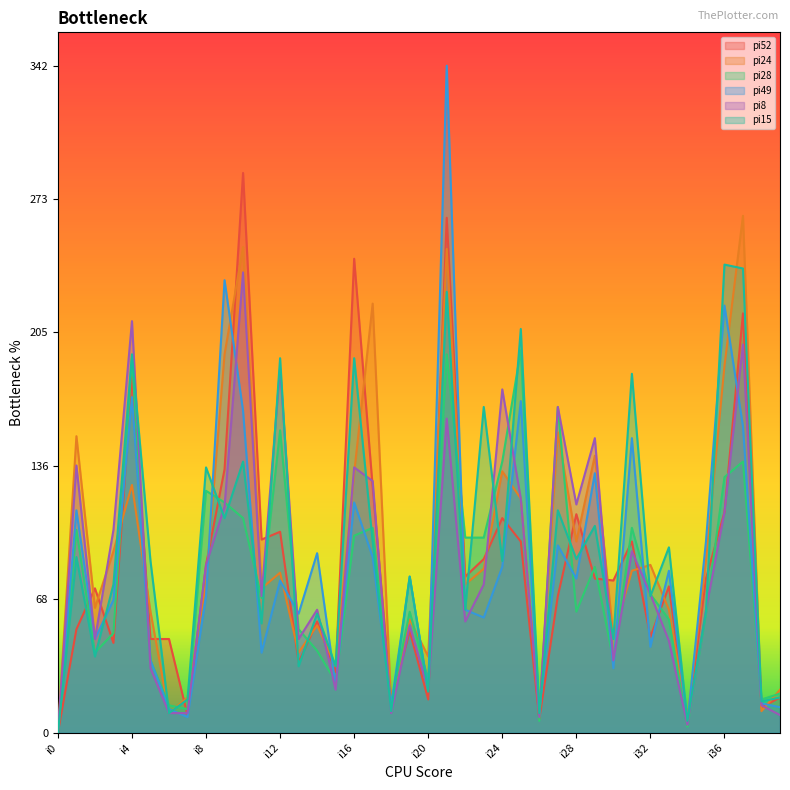

Reading left to right, list all the values displayed in this chart.

pi52: i0=0	i1=53	i2=74	i3=46	i4=183	i5=48	i6=48	i7=9	i8=86	i9=135	i10=287	i11=99	i12=103	i13=36	i14=57	i15=31	i16=243	i17=126	i18=16	i19=52	i20=17	i21=264	i22=80	i23=89	i24=110	i25=98	i26=7	i27=70	i28=112	i29=79	i30=78	i31=98	i32=49	i33=75	i34=4	i35=79	i36=113	i37=215	i38=13	i39=18
pi24: i0=0	i1=152	i2=64	i3=93	i4=127	i5=62	i6=10	i7=18	i8=77	i9=194	i10=249	i11=74	i12=82	i13=41	i14=55	i15=34	i16=133	i17=220	i18=14	i19=58	i20=39	i21=248	i22=76	i23=84	i24=134	i25=120	i26=10	i27=154	i28=98	i29=142	i30=49	i31=83	i32=86	i33=63	i34=7	i35=88	i36=188	i37=265	i38=11	i39=22
pi28: i0=0	i1=104	i2=41	i3=51	i4=192	i5=37	i6=14	i7=12	i8=124	i9=118	i10=110	i11=69	i12=155	i13=53	i14=42	i15=26	i16=101	i17=105	i18=15	i19=62	i20=27	i21=194	i22=100	i23=100	i24=139	i25=196	i26=6	i27=167	i28=62	i29=85	i30=37	i31=105	i32=71	i33=58	i34=3	i35=61	i36=131	i37=139	i38=17	i39=20
pi49: i0=0	i1=114	i2=48	i3=68	i4=172	i5=37	i6=12	i7=8	i8=70	i9=232	i10=165	i11=41	i12=78	i13=61	i14=92	i15=24	i16=118	i17=90	i18=14	i19=80	i20=22	i21=342	i22=63	i23=59	i24=85	i25=170	i26=11	i27=96	i28=79	i29=133	i30=33	i31=151	i32=44	i33=83	i34=5	i35=98	i36=219	i37=157	i38=15	i39=13
pi8: i0=0	i1=137	i2=48	i3=104	i4=211	i5=33	i6=10	i7=10	i8=86	i9=116	i10=236	i11=70	i12=187	i13=48	i14=63	i15=22	i16=136	i17=129	i18=10	i19=55	i20=22	i21=161	i22=57	i23=76	i24=176	i25=120	i26=8	i27=167	i28=117	i29=151	i30=37	i31=93	i32=71	i33=47	i34=4	i35=63	i36=113	i37=199	i38=14	i39=9
pi15: i0=0	i1=90	i2=39	i3=76	i4=194	i5=88	i6=10	i7=17	i8=136	i9=110	i10=139	i11=56	i12=192	i13=34	i14=61	i15=34	i16=192	i17=98	i18=11	i19=80	i20=21	i21=226	i22=63	i23=167	i24=88	i25=207	i26=10	i27=114	i28=89	i29=106	i30=48	i31=184	i32=70	i33=95	i34=6	i35=62	i36=240	i37=238	i38=16	i39=18